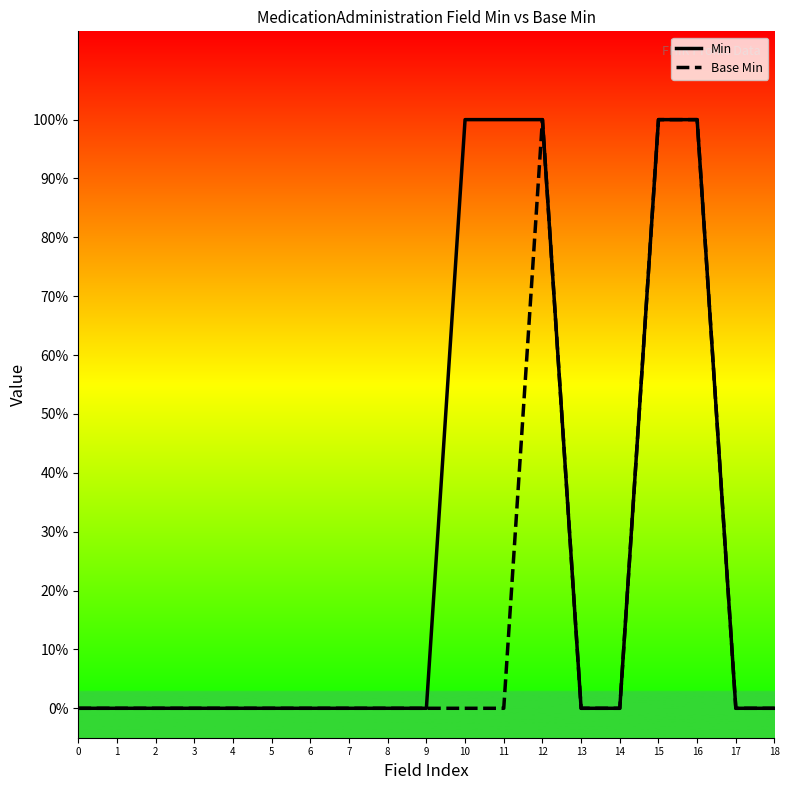

Where is the first local maximum for Base Min?

12